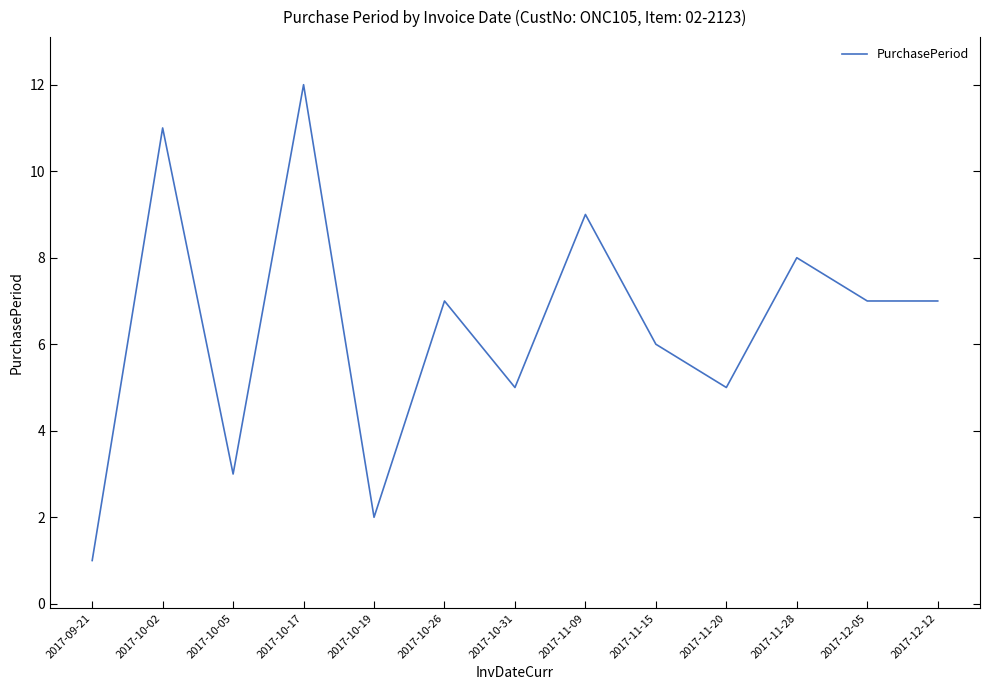

True or false: the data shows 3 at 2017-10-31.

False